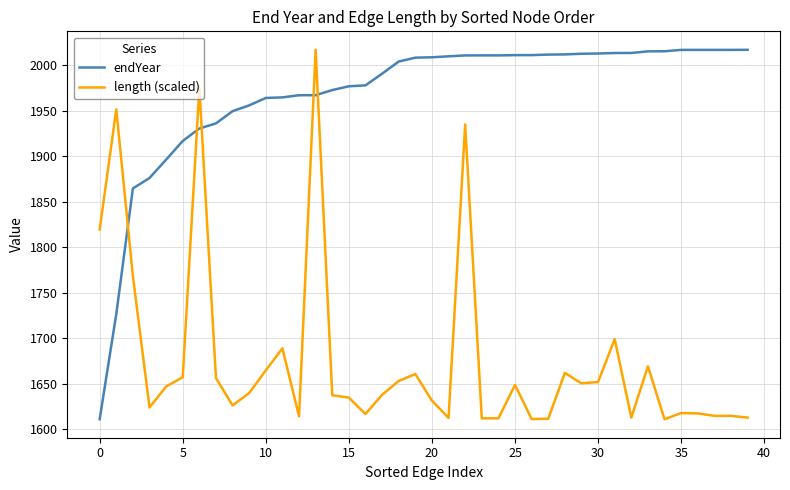

Is this an area chart (filled region under the line)?

No